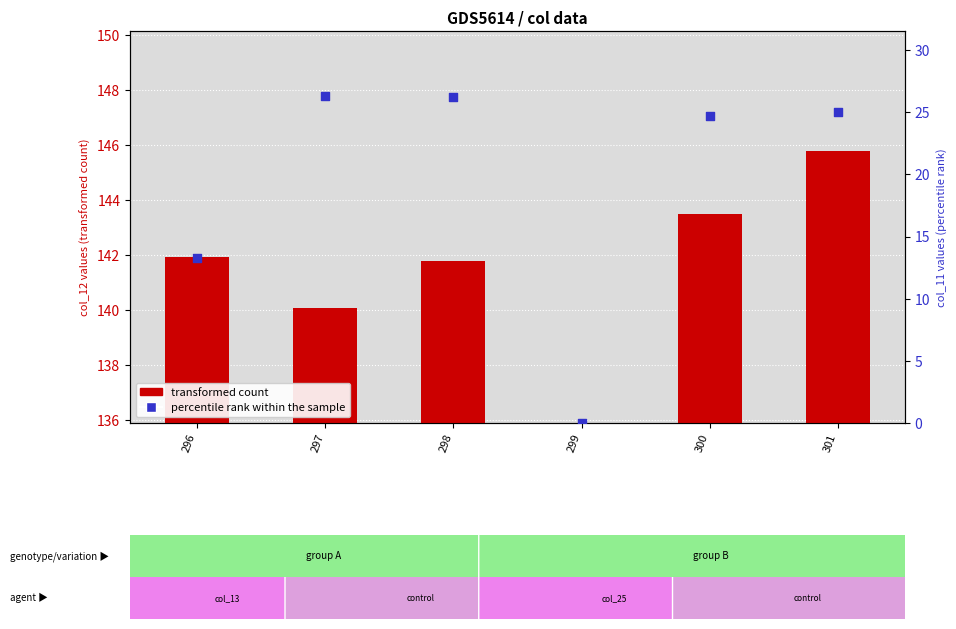

Which series has the widest spread of Y values?

transformed count